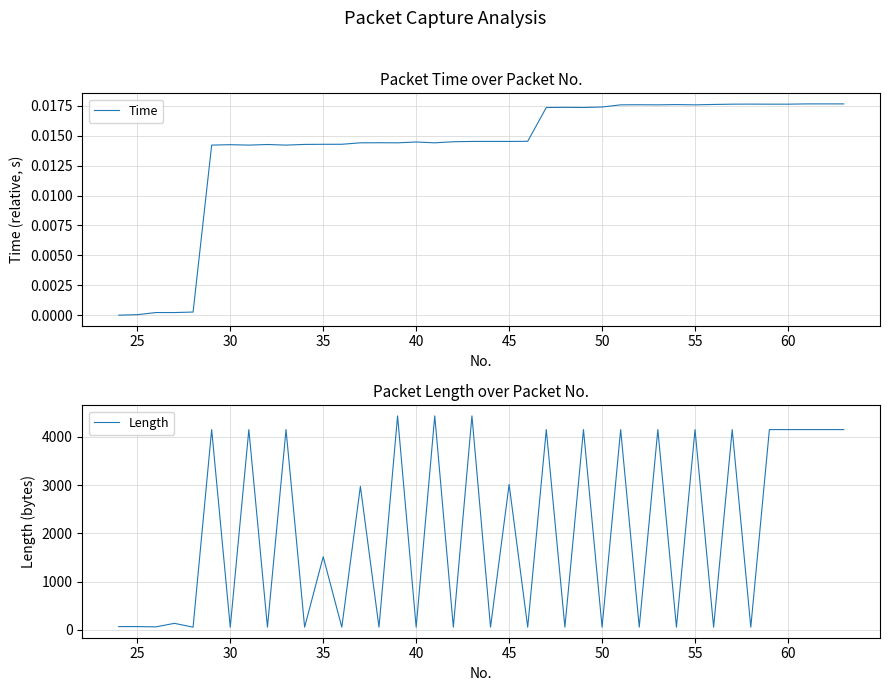

Reading right to left, what are all the values shown in this chart?

Time: 0.0	0.0	0.0	0.0	0.0	0.0	0.0	0.0	0.0	0.0	0.0	0.0	0.0	0.0	0.0	0.0	0.0	0.0	0.0	0.0	0.0	0.0	0.0	0.0	0.0	0.0	0.0	0.0	0.0	0.0	0.0	0.0	0.0	0.0	0.0	0.0	0.0	0.0	0.0	0.0
Length: 4150.0	4150.0	4150.0	4150.0	4150.0	54.0	4150.0	54.0	4150.0	54.0	4150.0	54.0	4150.0	54.0	4150.0	54.0	4150.0	54.0	3014.0	54.0	4434.0	54.0	4434.0	54.0	4434.0	54.0	2974.0	54.0	1514.0	54.0	4150.0	54.0	4150.0	54.0	4150.0	54.0	133.0	60.0	66.0	66.0